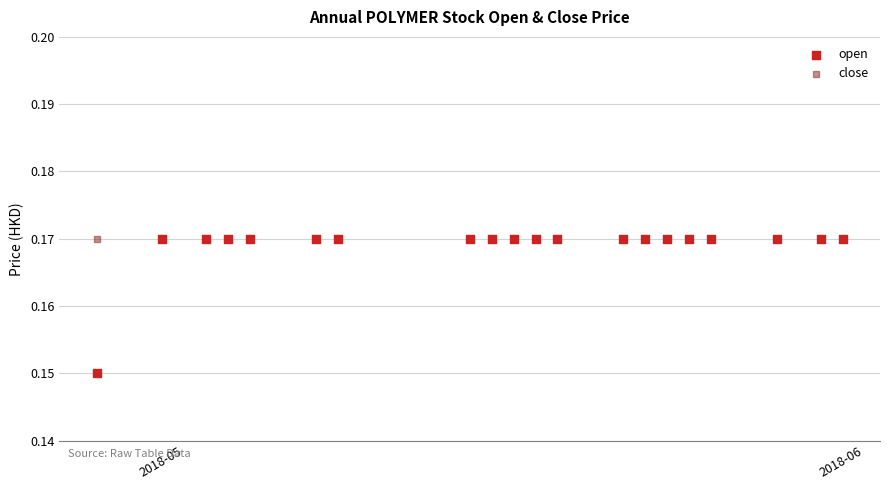

Which series reaches the minimum Y coordinate?

open